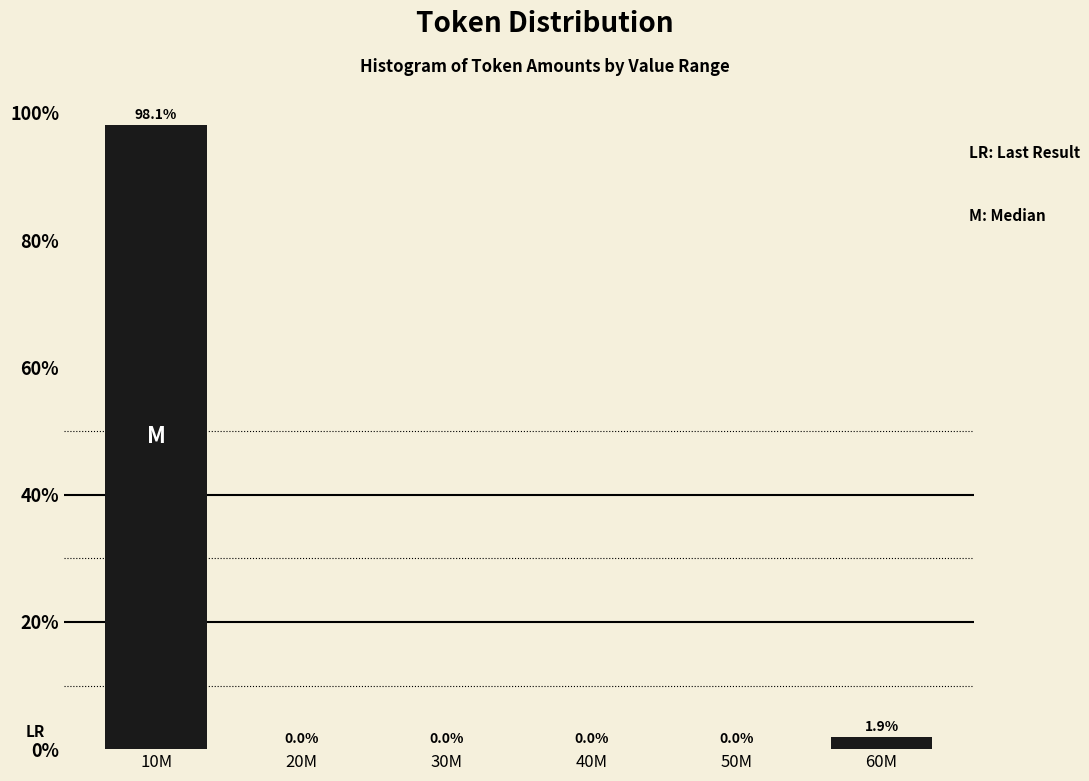

Reading left to right, extract all data points from this chart.

10M=98.1	20M=0.0	30M=0.0	40M=0.0	50M=0.0	60M=1.9